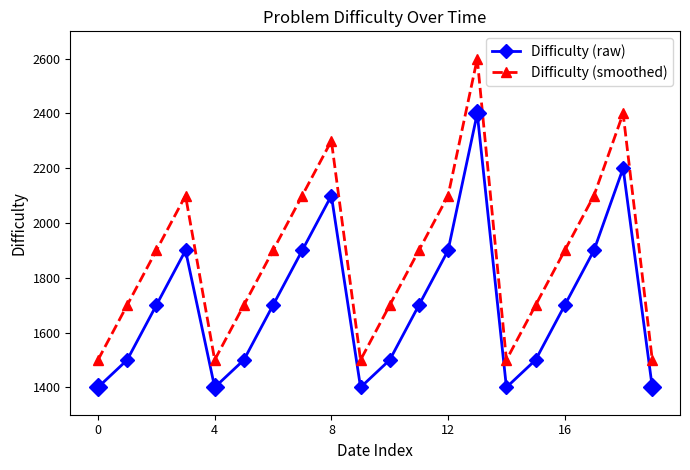

In Difficulty (smoothed), how many points are higher than both neighbors (excluding endpoints)?

4